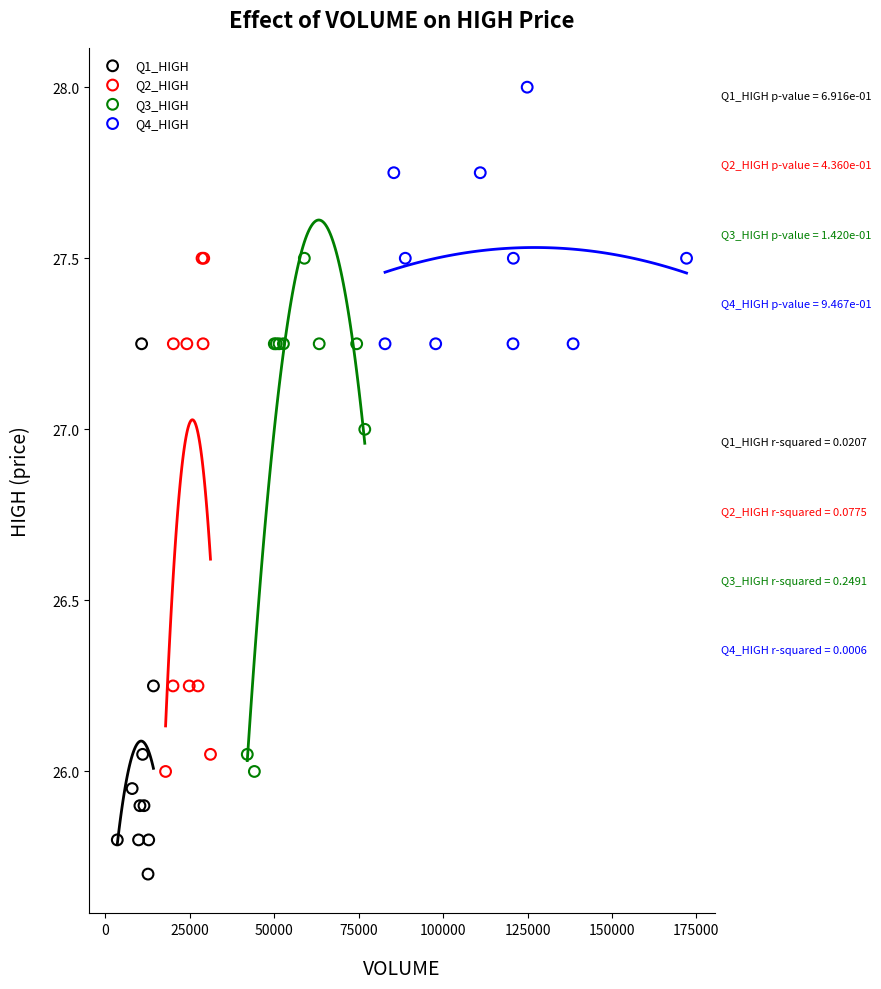

Which series reaches the minimum Y coordinate?

Q1_HIGH